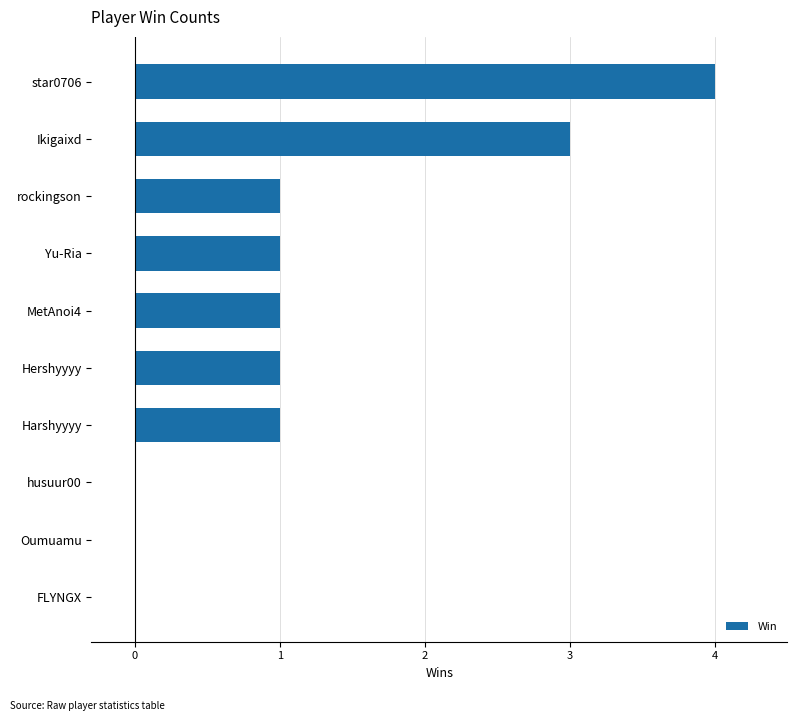

What is the sum of all values?

12